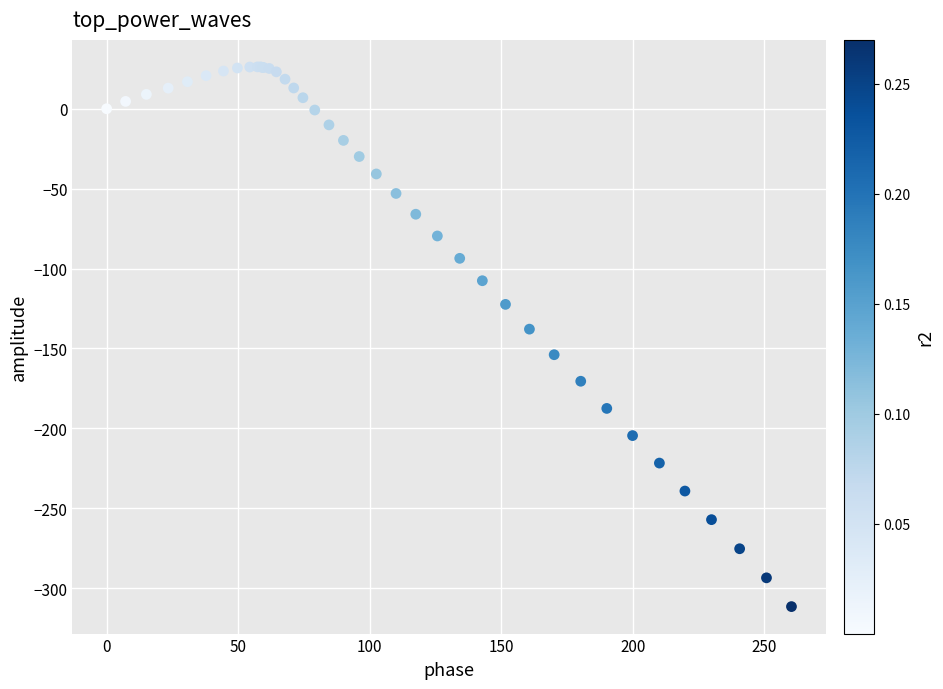

What Y value in the scatter plot is closest to -142?

-137.9